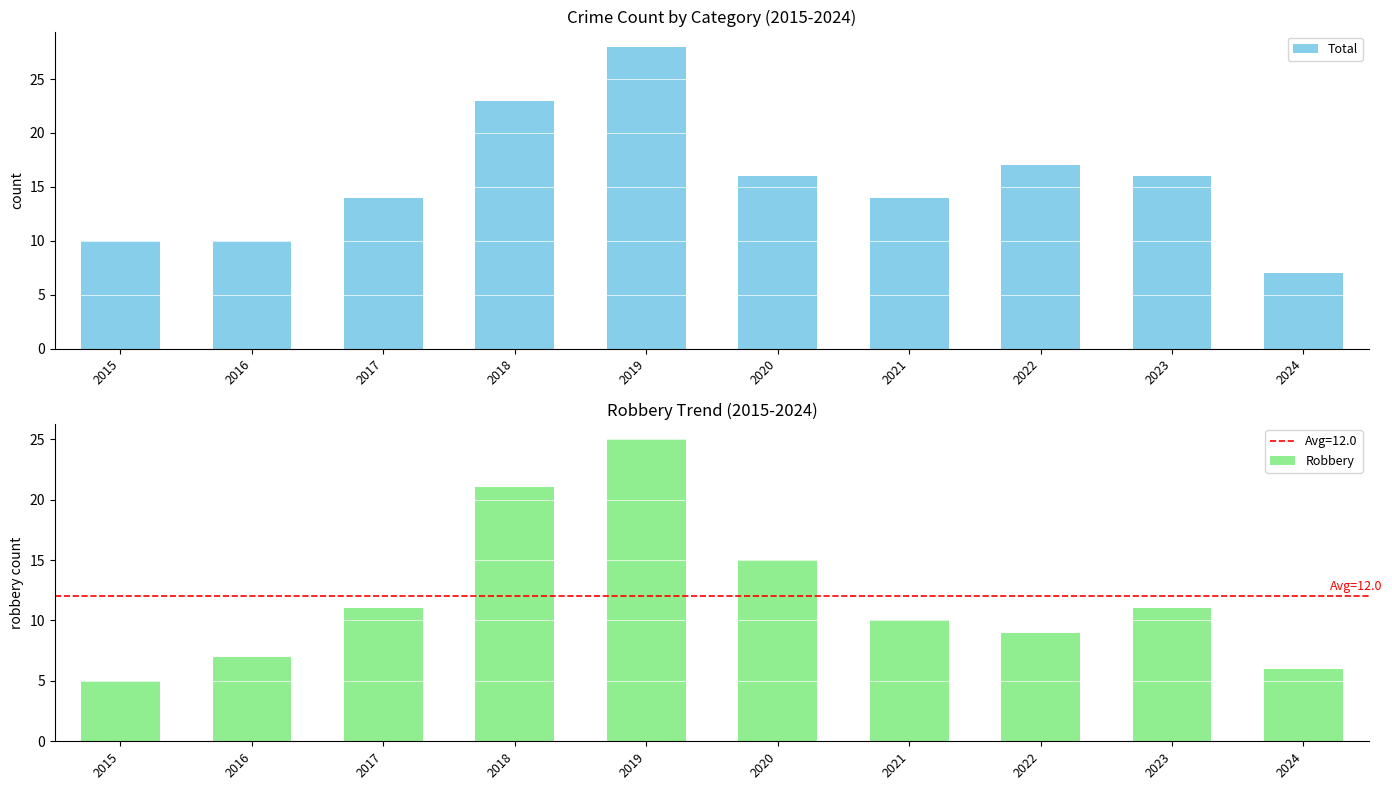

True or false: Total has a value of 7 at 2024.

True